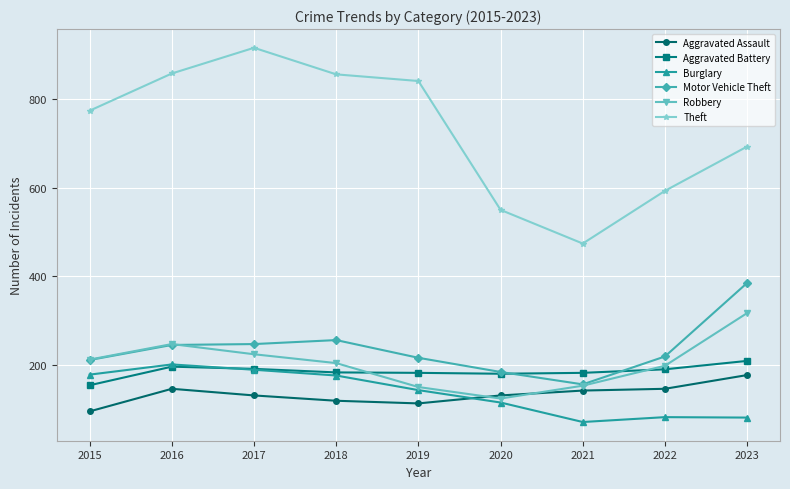

At which label does Theft reach its peak?

2017